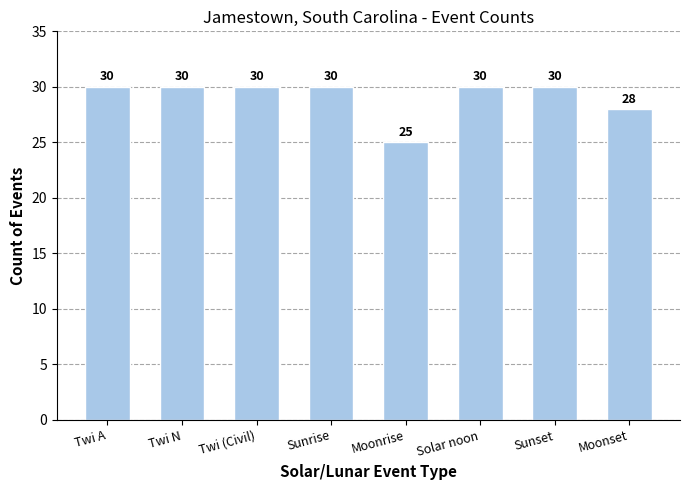

True or false: the data shows 49 at Twi A.

False